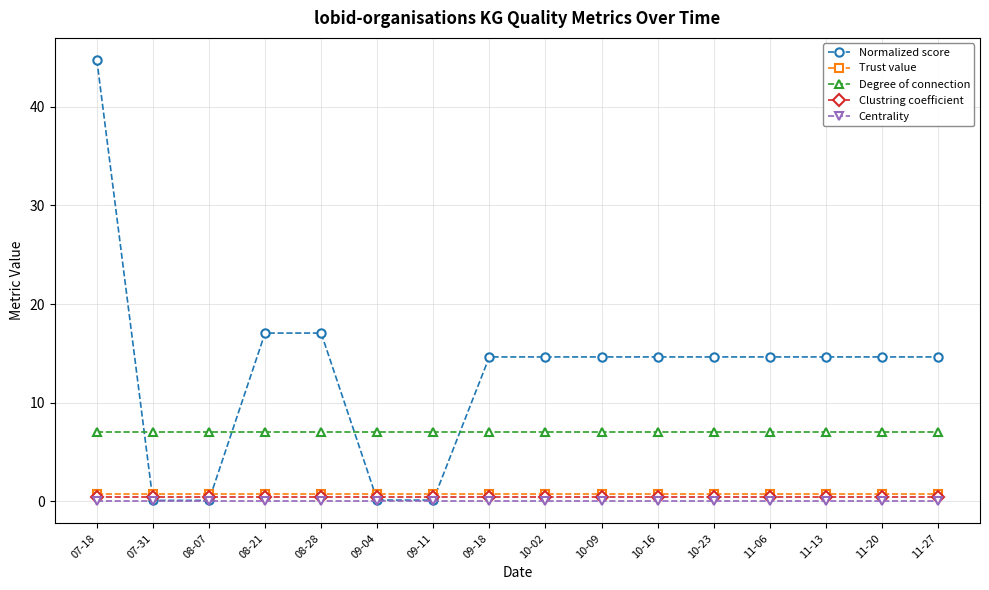

What is the sum of all Centrality values?

0.1